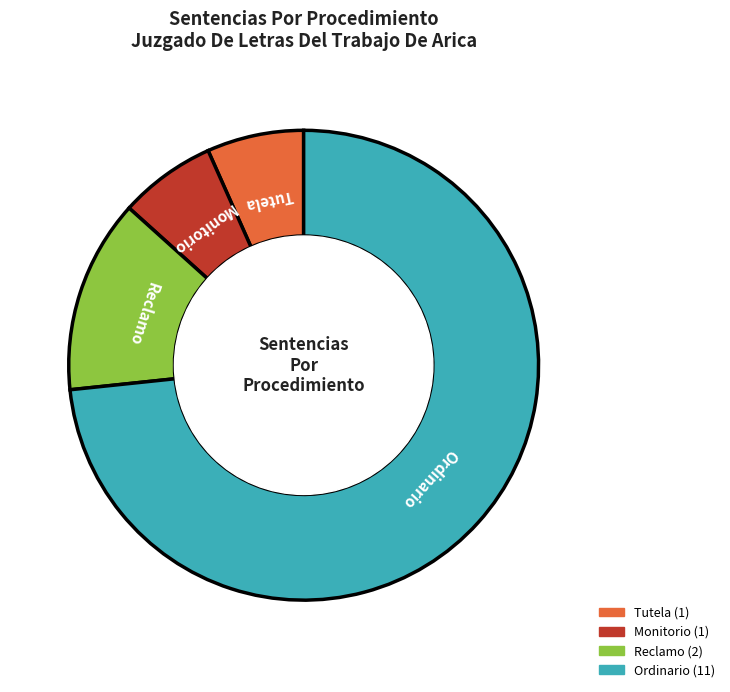

How many segments does this pie chart have?

4